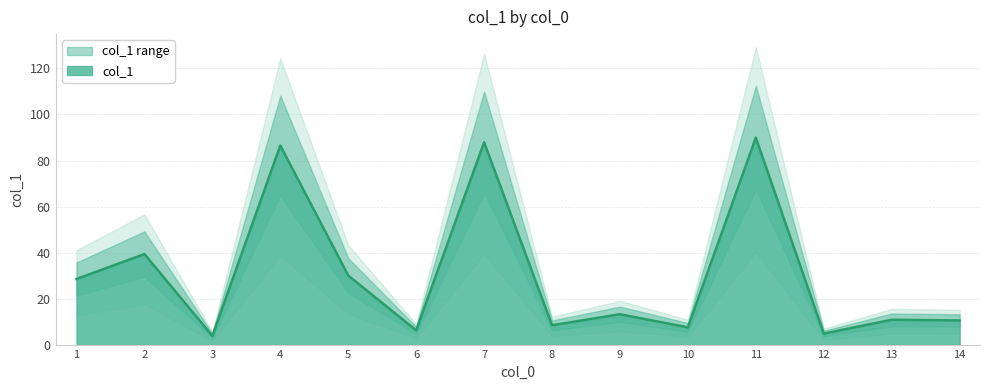

Is it true that col_1 equals 125.3 at 7?

False